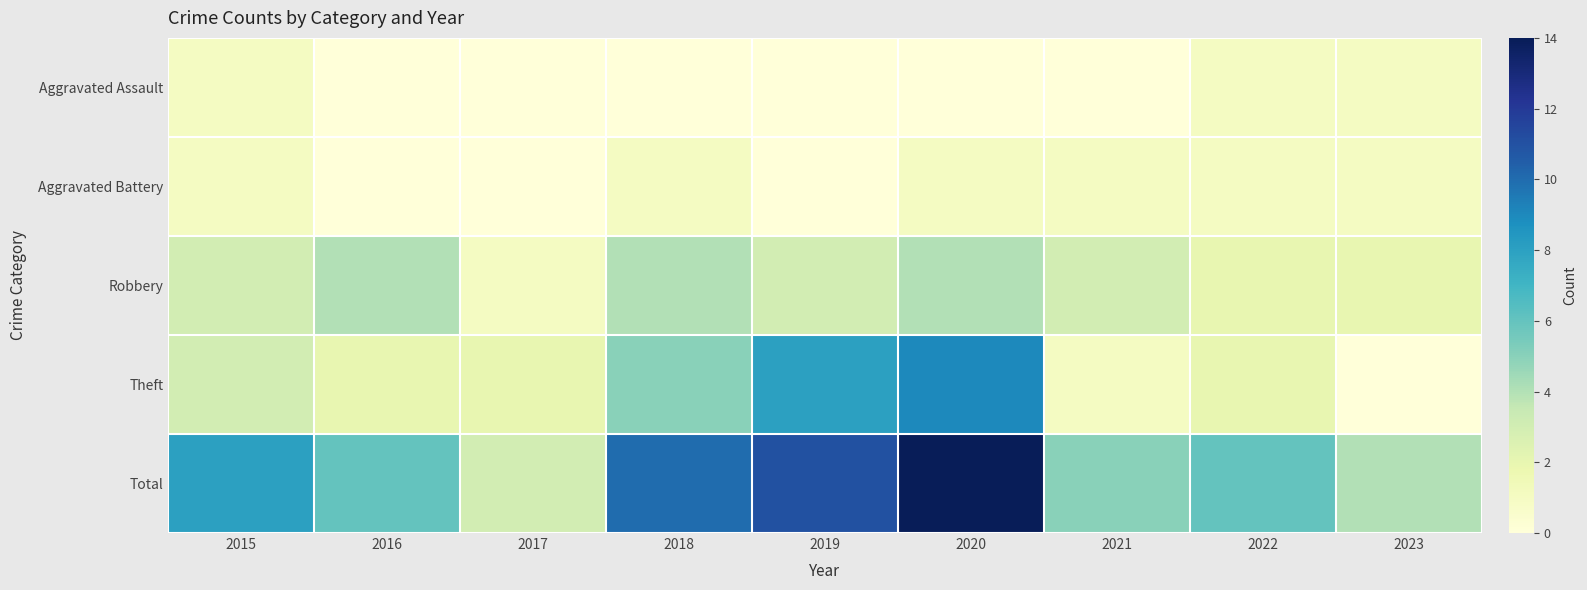

Which category has the lowest value across all series?

2016